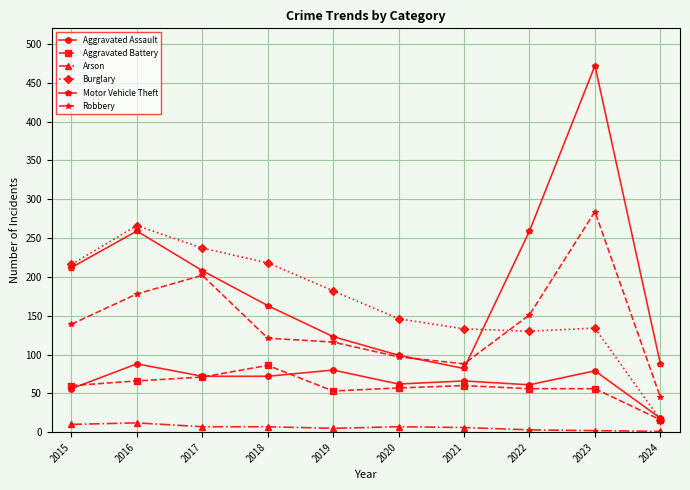

True or false: Arson and Burglary cross at least once.

False